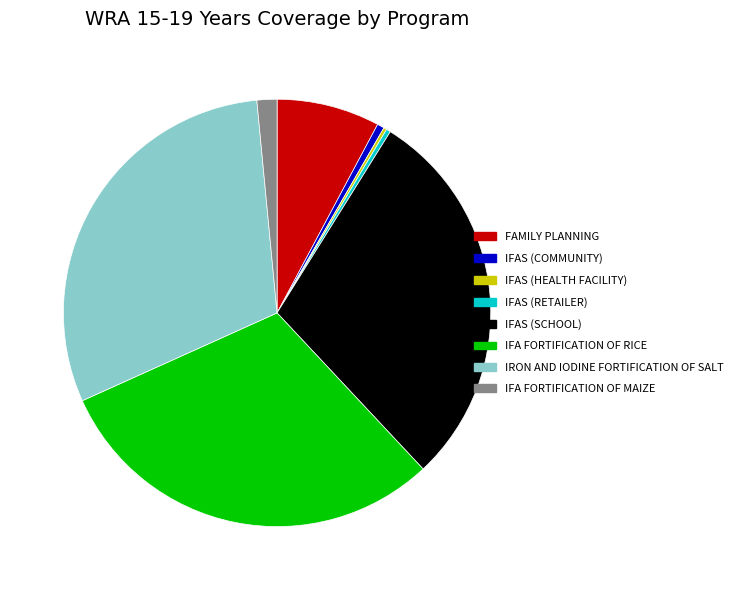

Is there any slice that represents more than half of the pie?

No